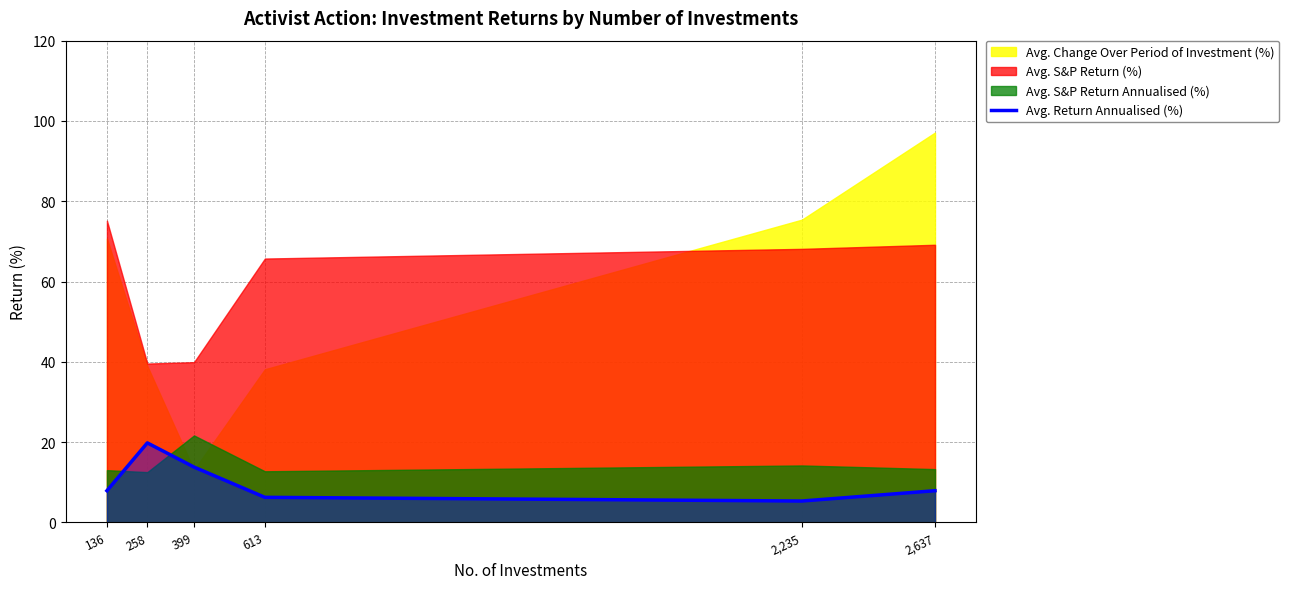

Is it true that the value at 258 is 26.7?

False